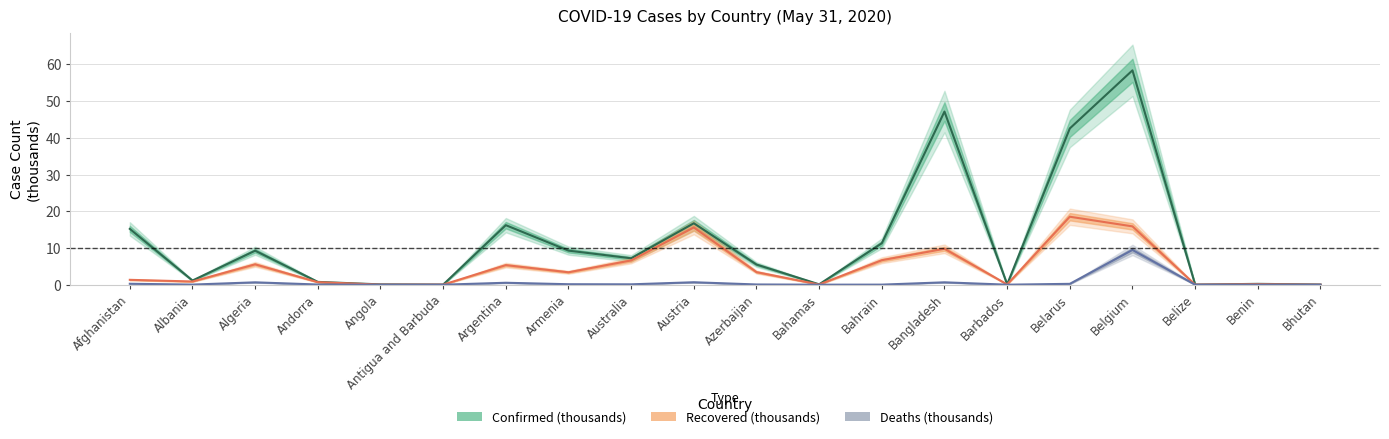

What is the value of the Recovered point at the 13th from the left?

6.7